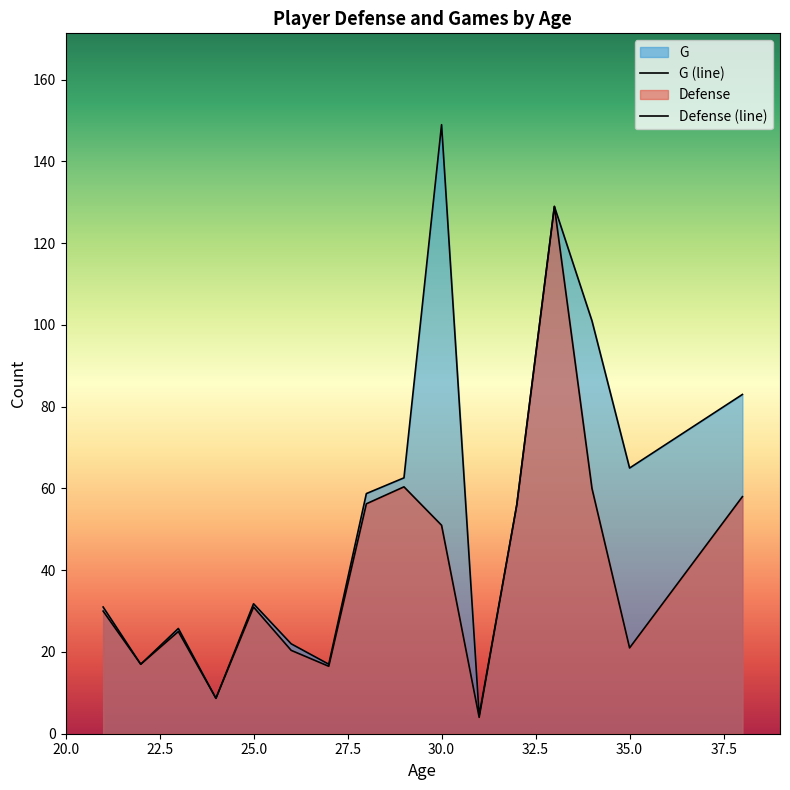

Which series has the largest total across all categories?

G